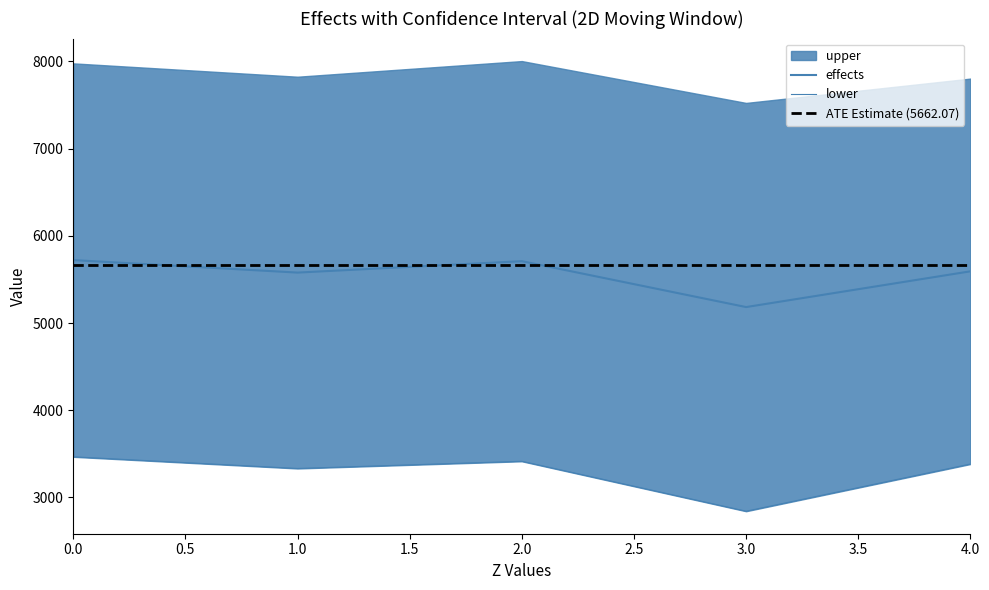

What is the difference between the lower values at 4.0 and 2.0?

31.8